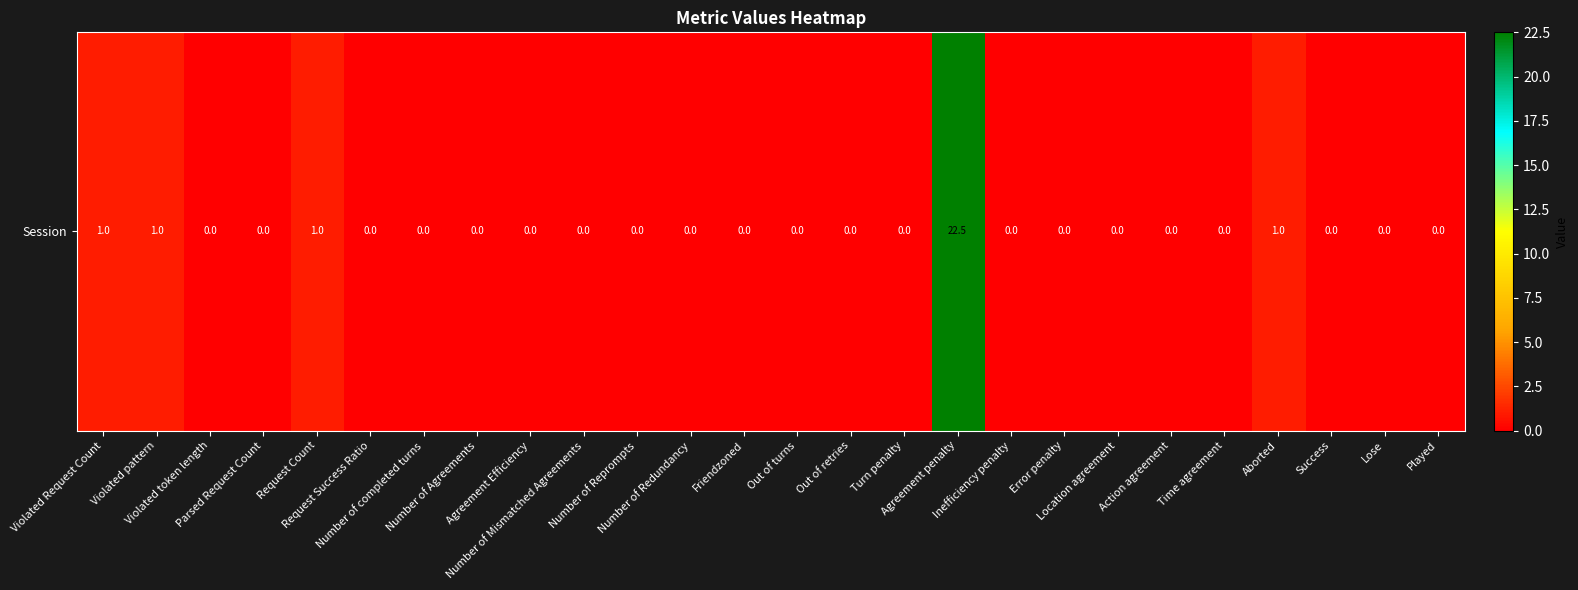

How many positive values are there?

5